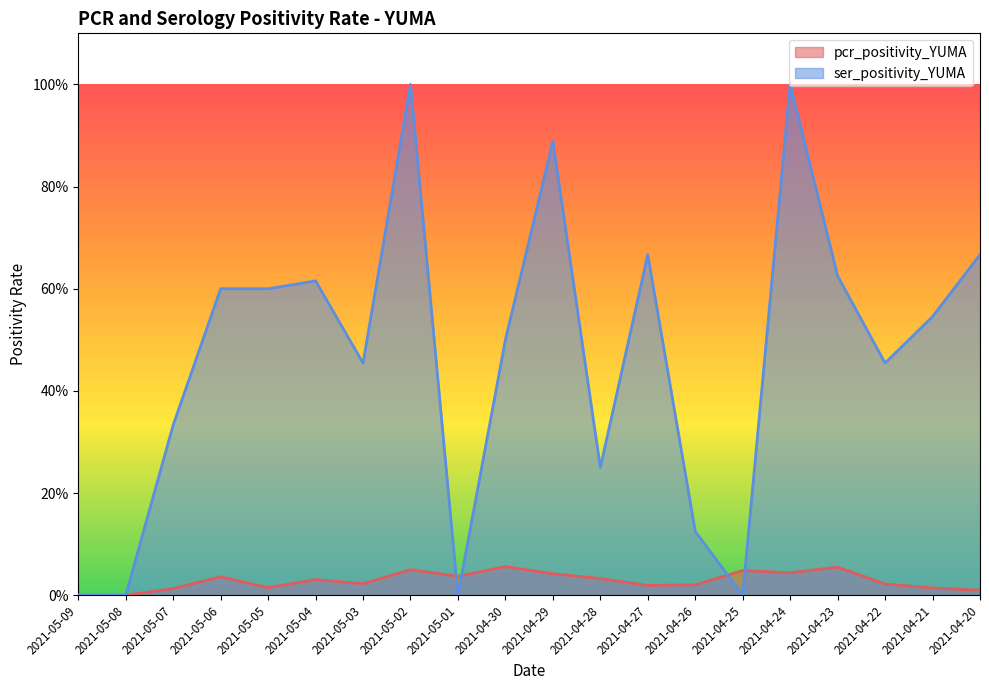

In pcr_positivity_YUMA, how many points are lower than both neighbors (excluding endpoints)?

5